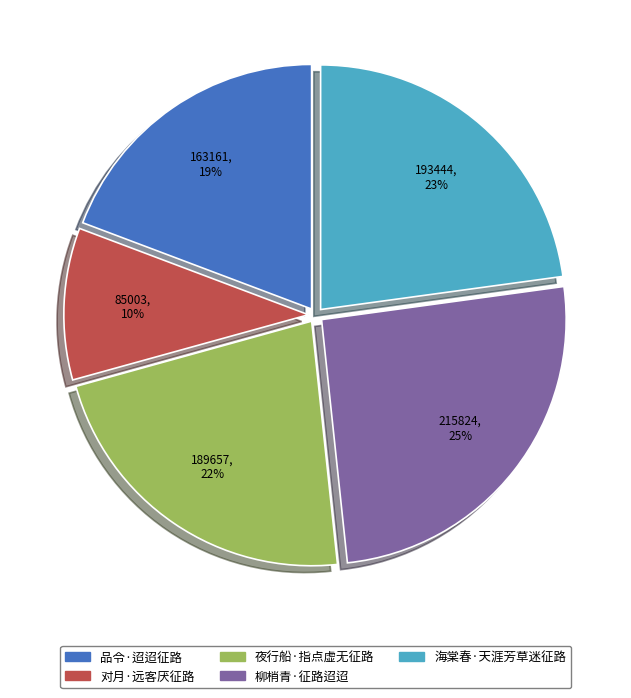

Combined, do 海棠春·天涯芳草迷征路 and 夜行船·指点虚无征路 account for over 50%?

No